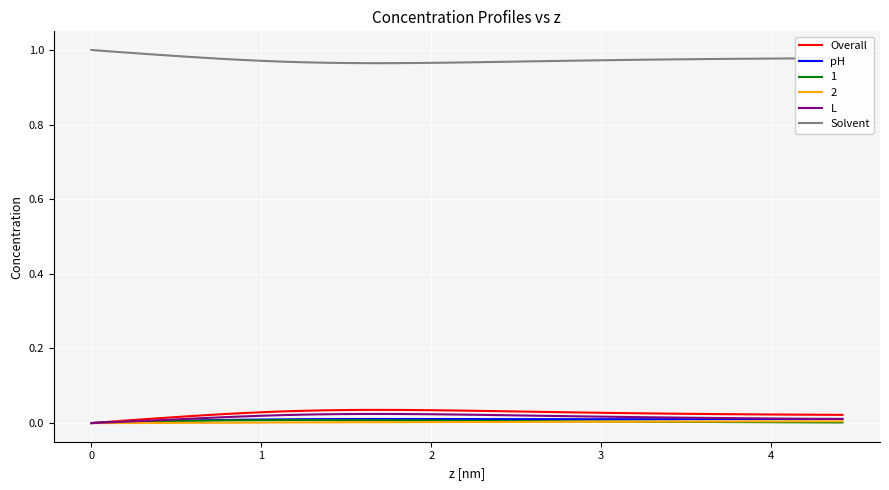

Which series has the largest total across all categories?

Solvent